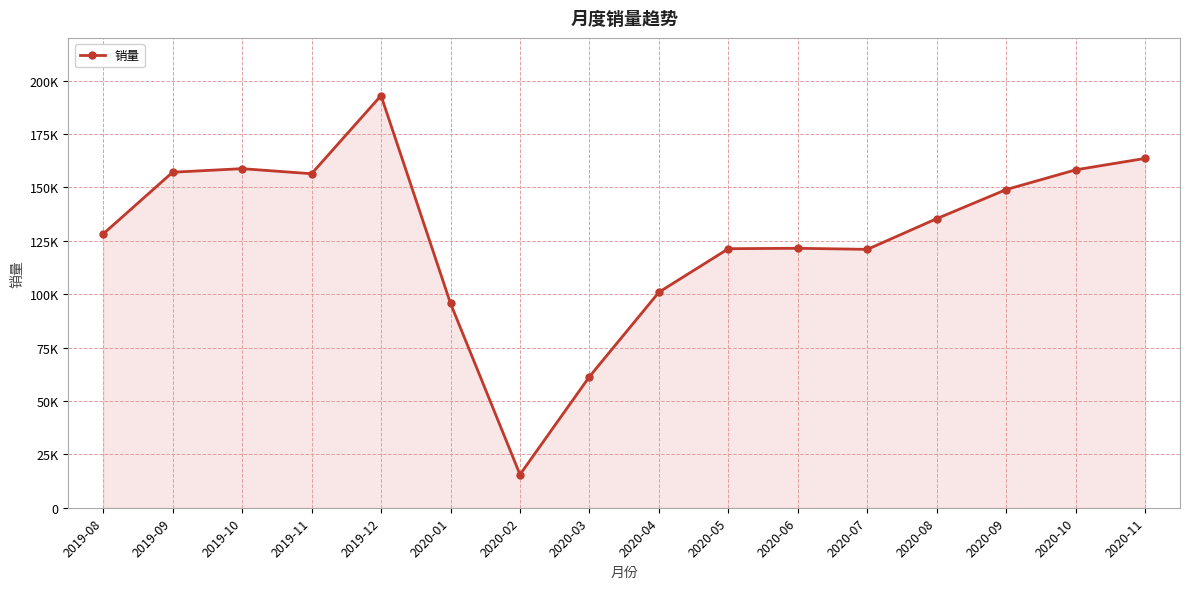

Does the chart have visible grid lines?

Yes